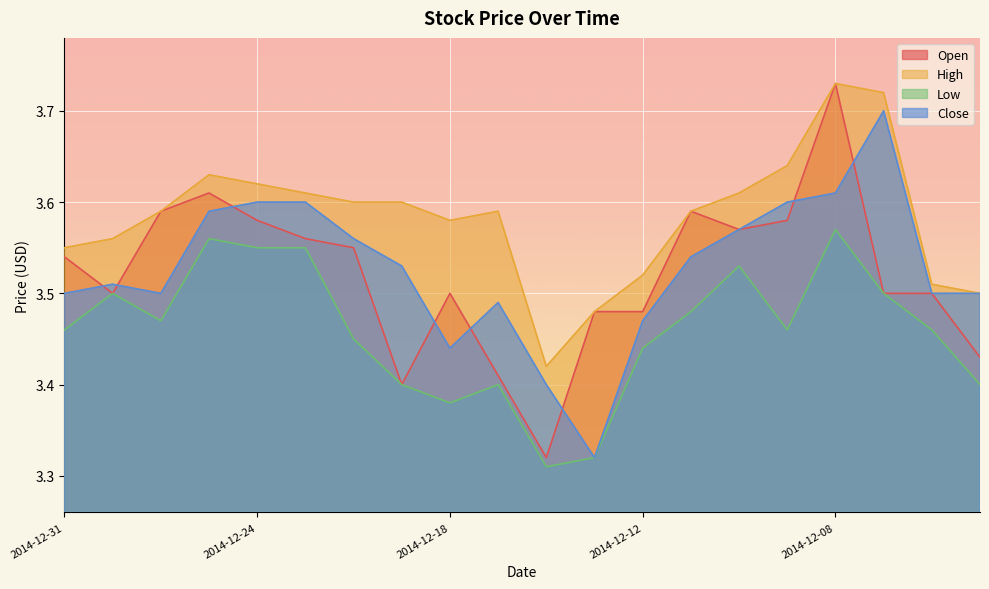

True or false: Low has more than 1 interior local peaks.

True